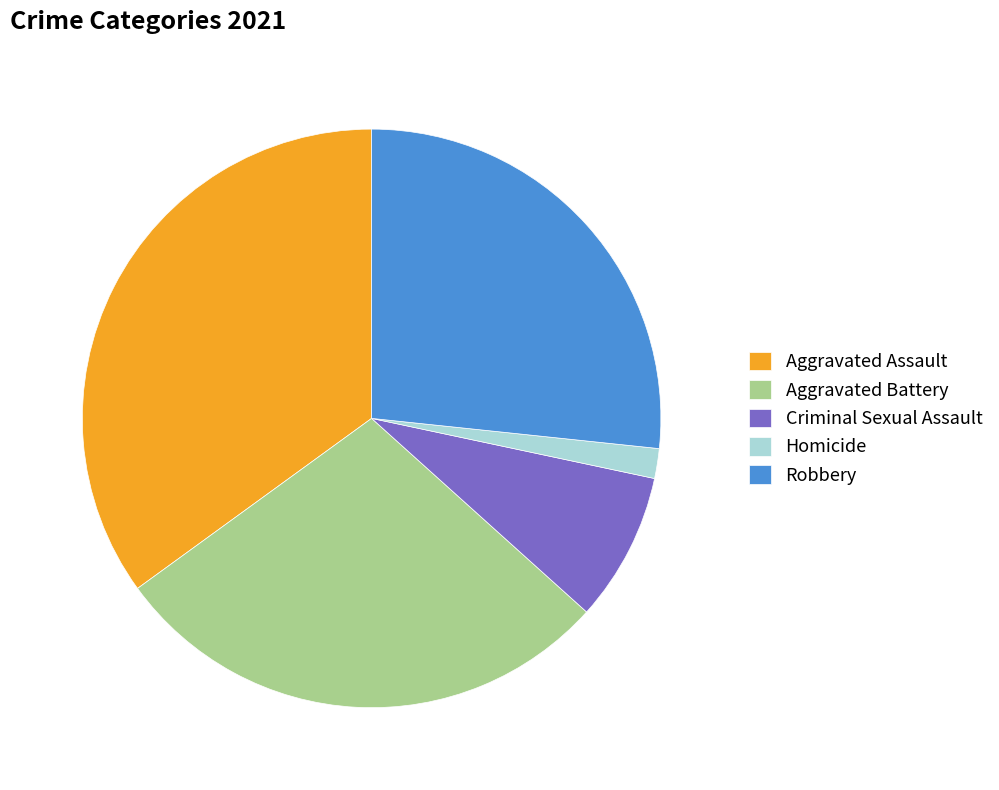

What percentage is the Homicide slice, to the nearest percent?

2%